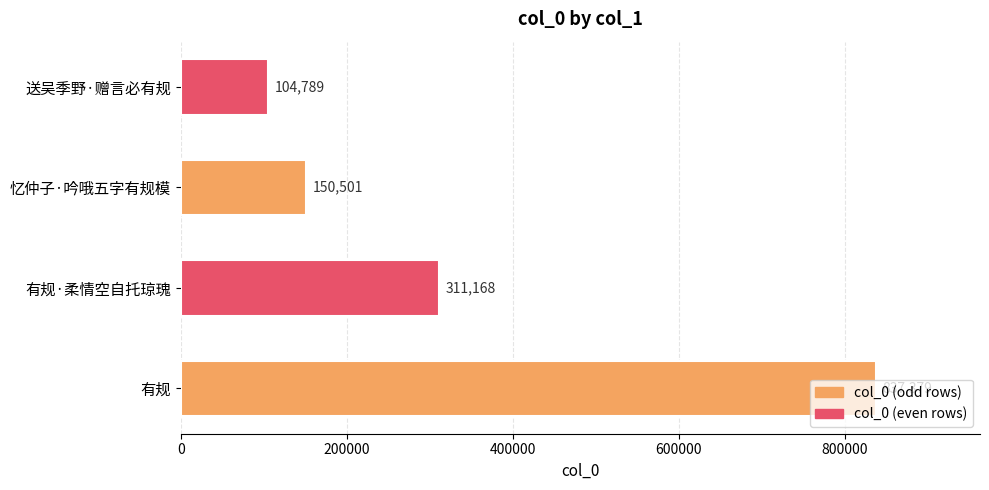

The value at 送吴季野·赠言必有规 is 104789. True or false?

True